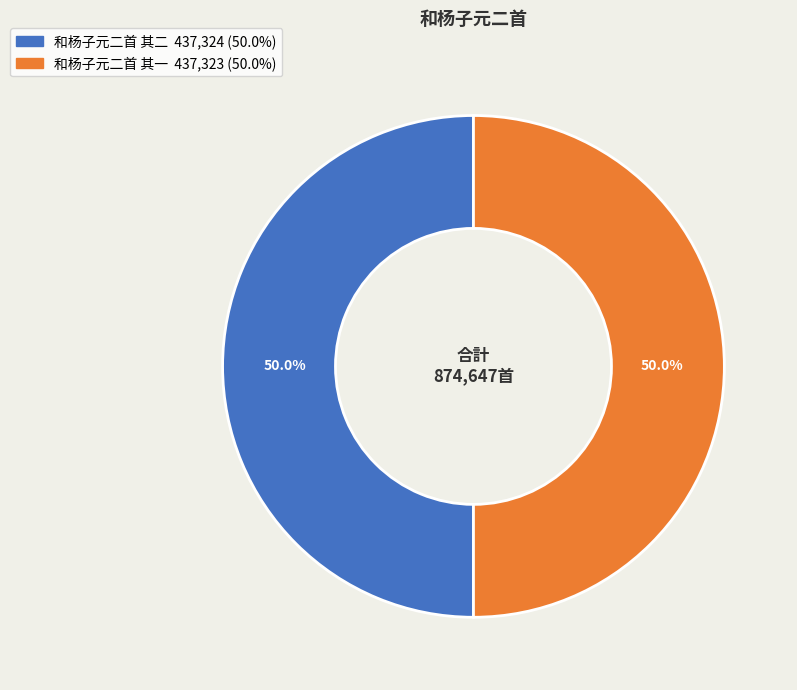

Is the sum of 和杨子元二首 其二 and 和杨子元二首 其一 greater than half?

Yes